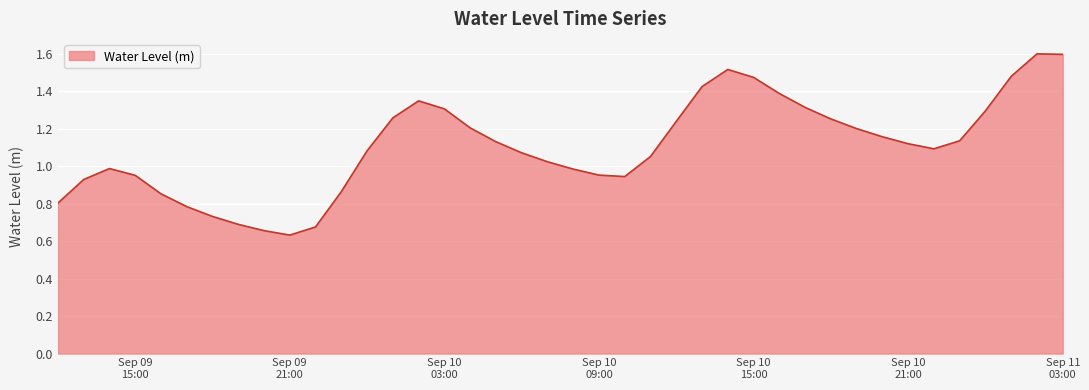

What is the maximum value shown in the chart?

1.6